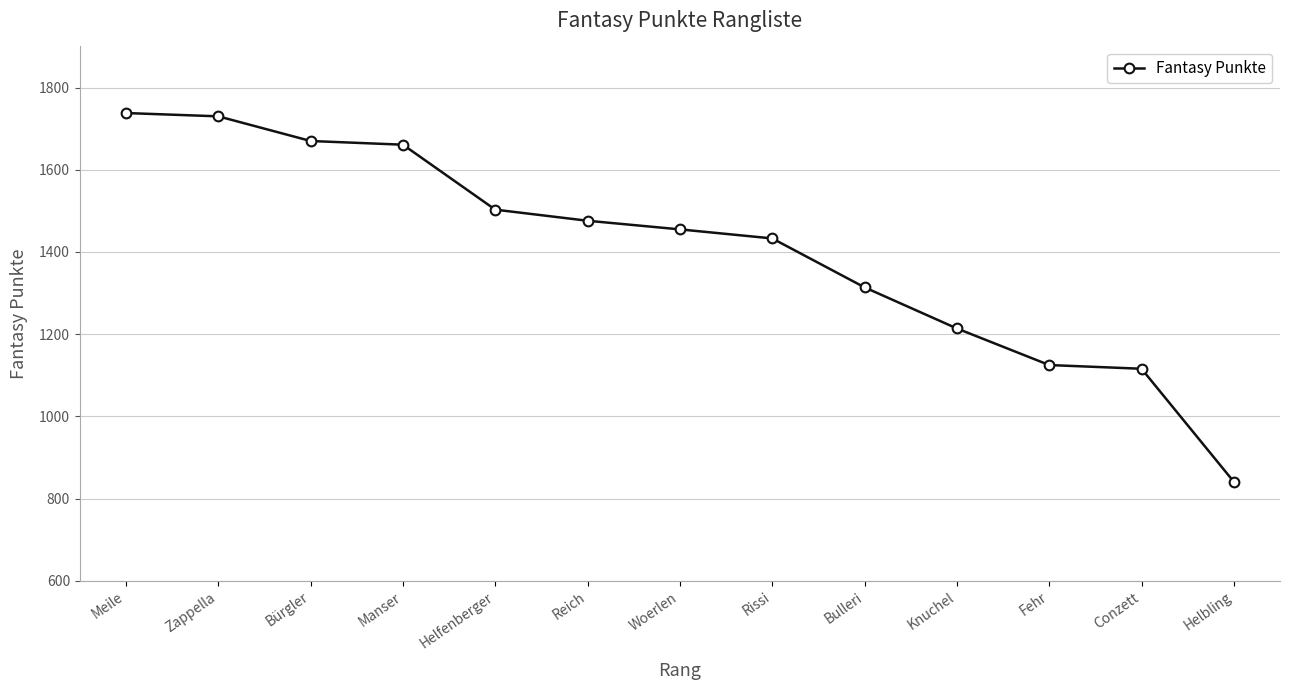

How many series are shown in this chart?

1